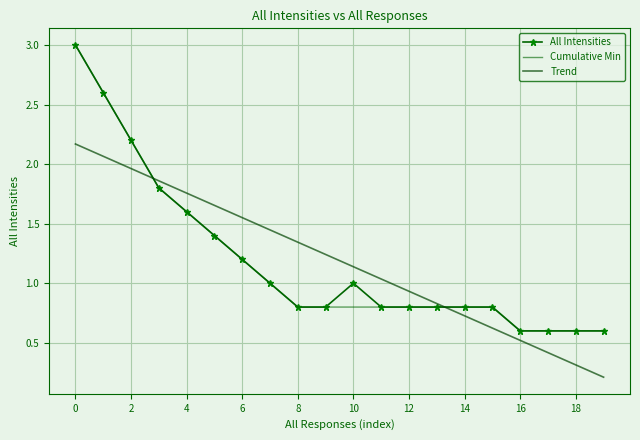

What is the average value of the Trend series?

1.2